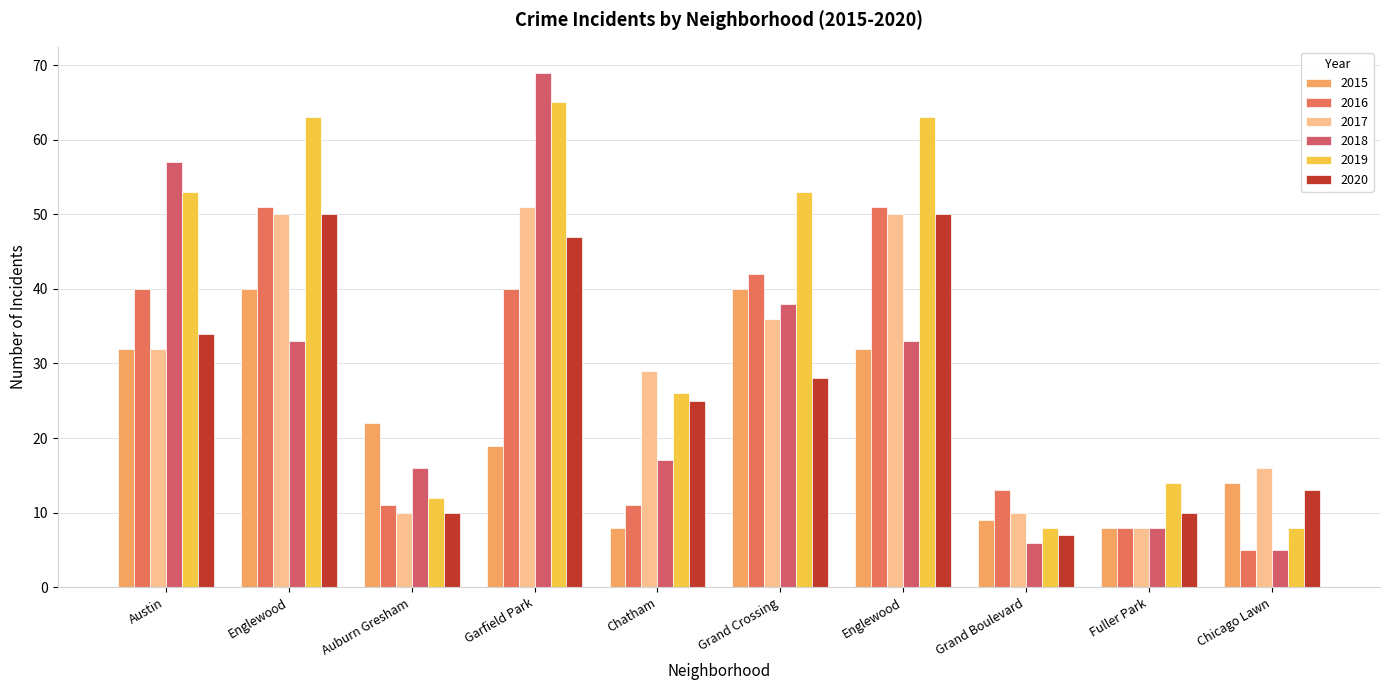

How many bars are there in each group?

6